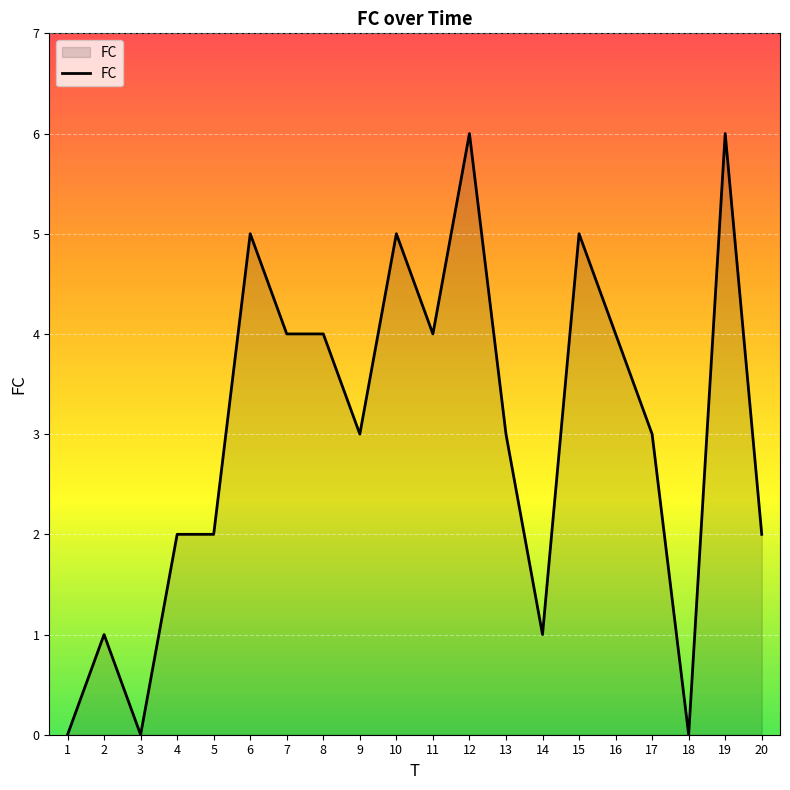

Where is the first local minimum?

3